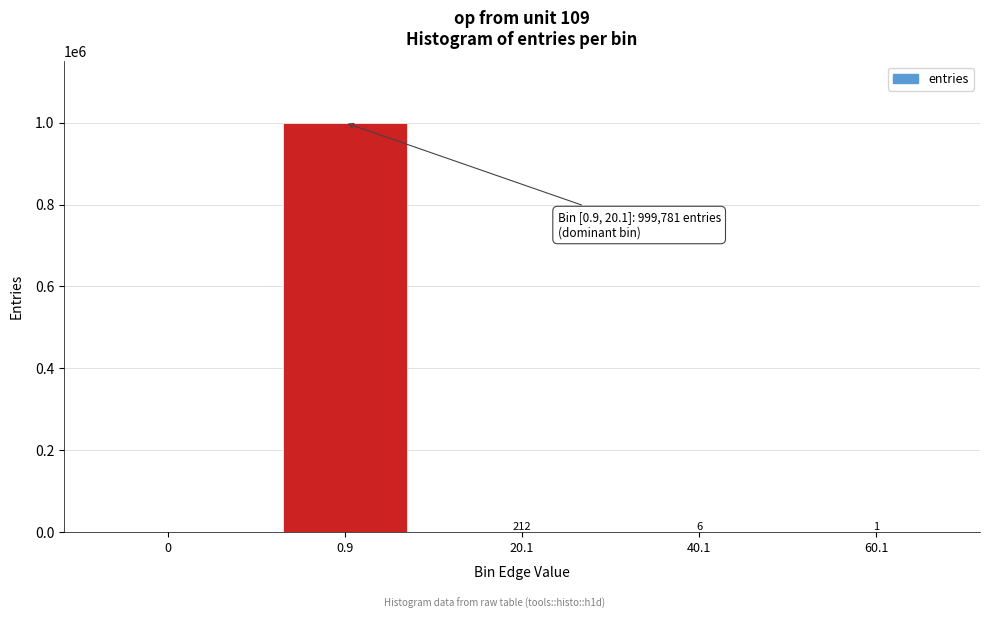

Reading left to right, what are all the values shown in this chart?

0=0	0.9=999781	20.1=212	40.1=6	60.1=1